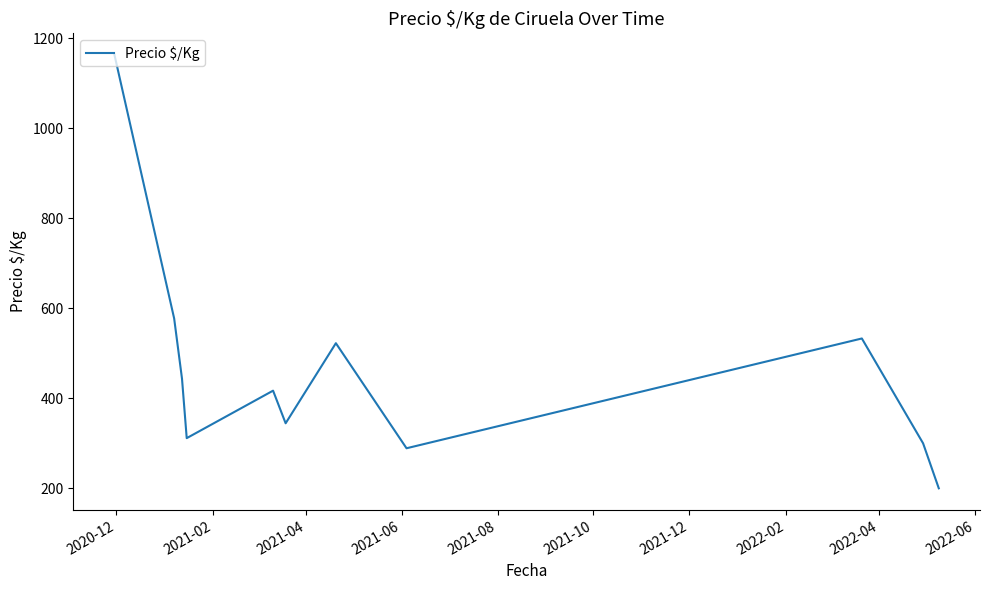

What is the maximum value shown in the chart?

1163.0